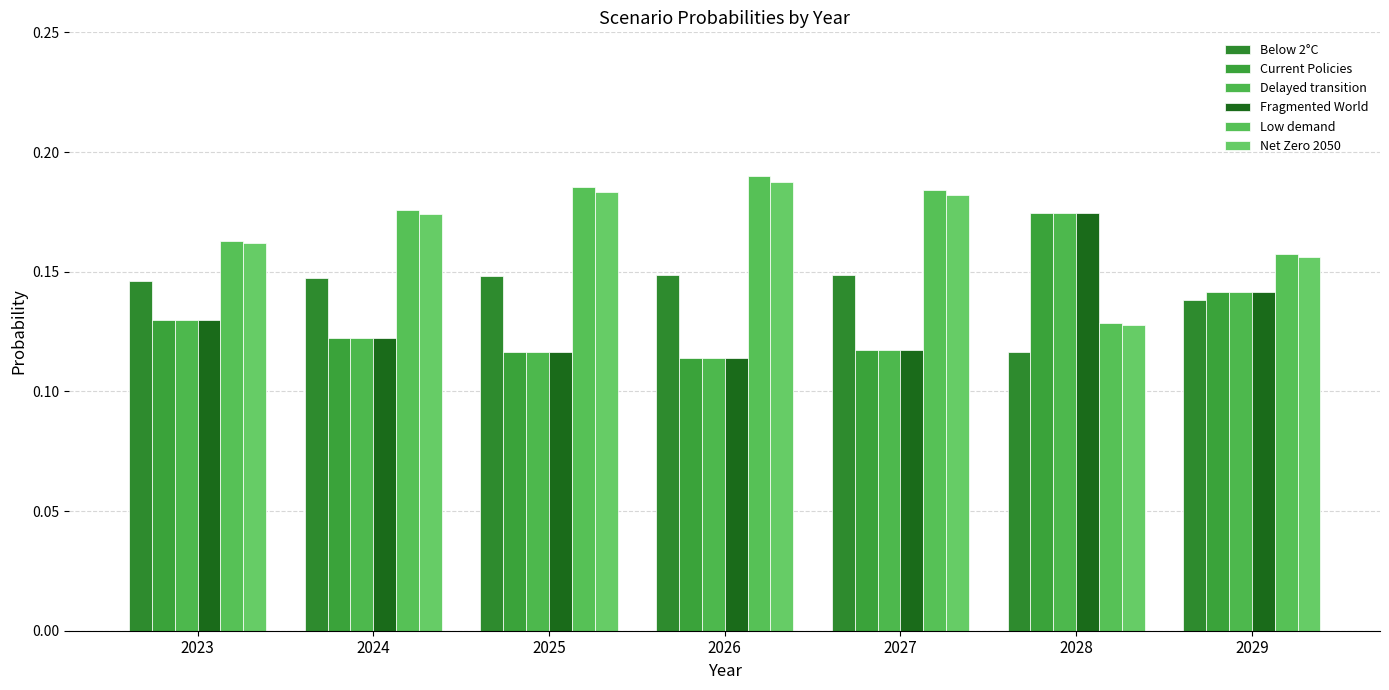

Which series has the widest spread of values?

Low demand